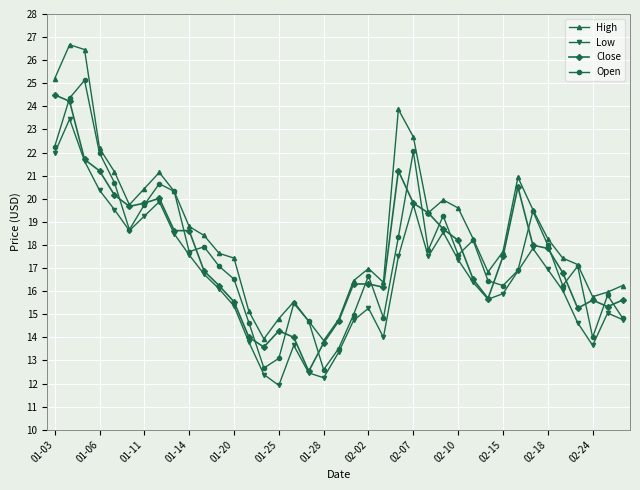

Which series has the widest spread of values?

High